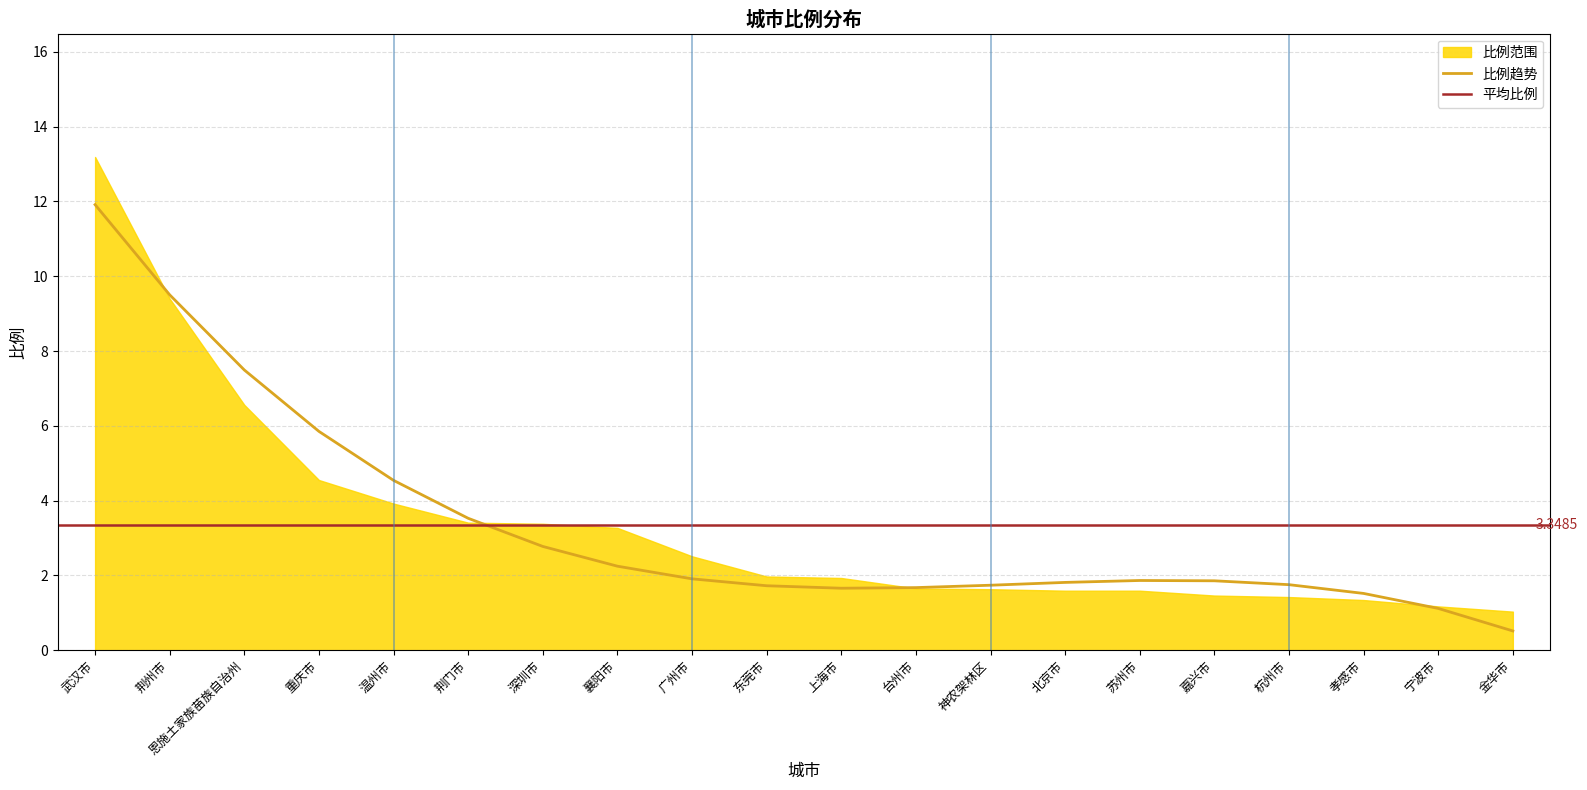

Reading right to left, transcribe all the data shown in this chart.

0.5	1.1	1.5	1.8	1.9	1.9	1.8	1.7	1.7	1.7	1.7	1.9	2.2	2.8	3.5	4.5	5.9	7.5	9.5	11.9